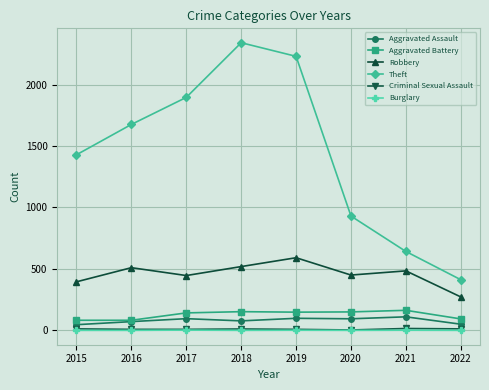

Read the Aggravated Assault value at 2020, to the nearest 5.

95